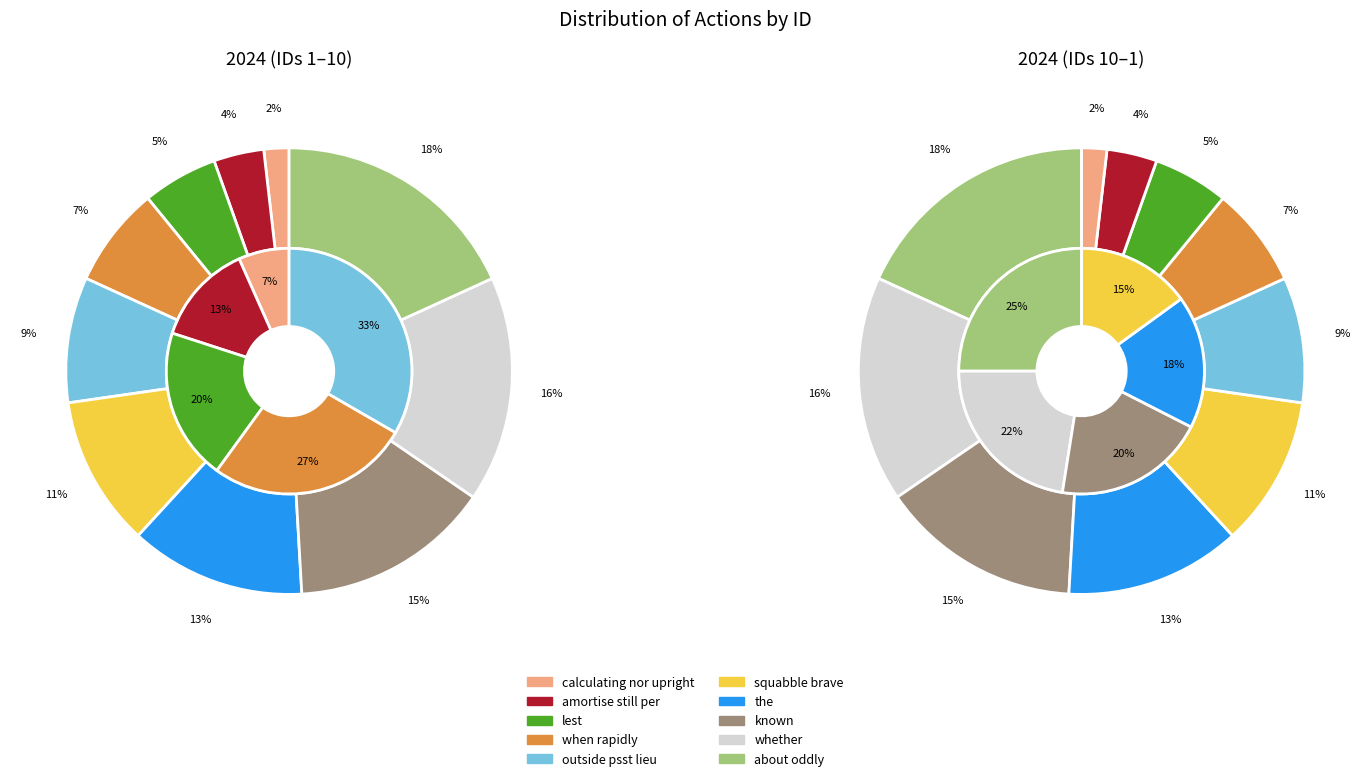

To the nearest percent, what is the combined percentage of whether and lest?

22%